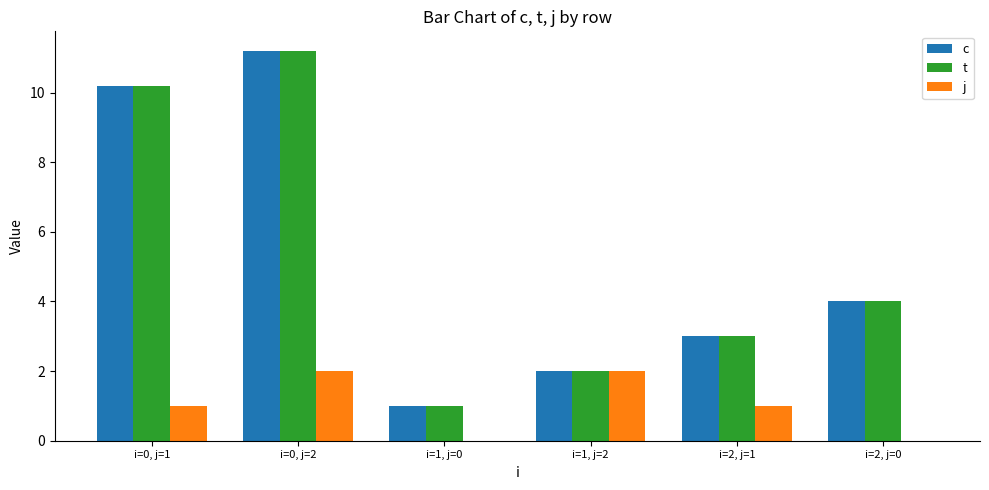

True or false: t has a value of 0.4 at i=1, j=0.

False